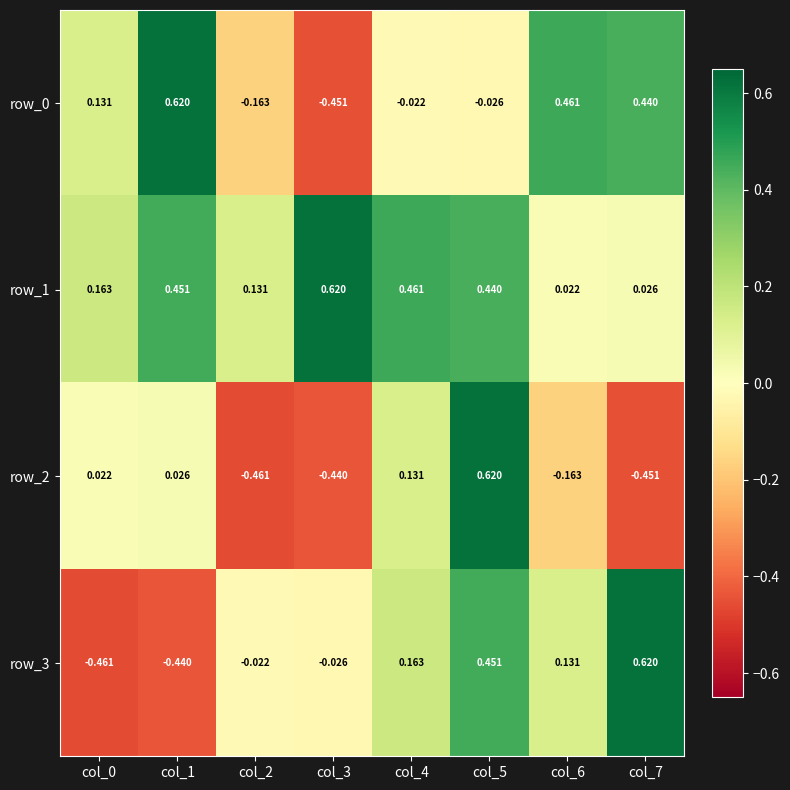

Which series has the largest total across all categories?

row_1